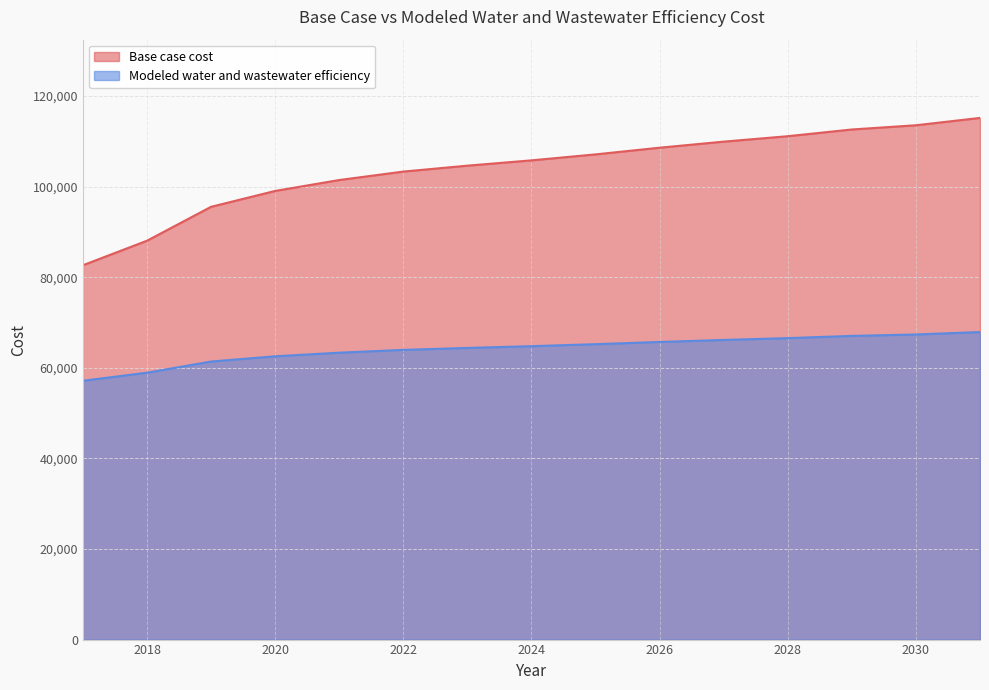

List the series in order of their peak value, lowest first.

Modeled water and wastewater efficiency, Base case cost